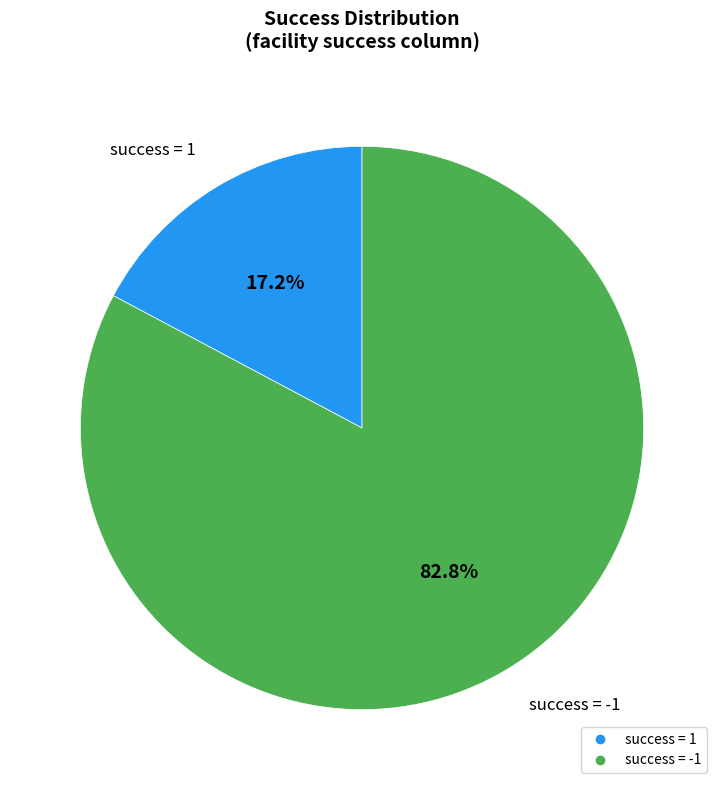

Does any single category account for the majority?

Yes